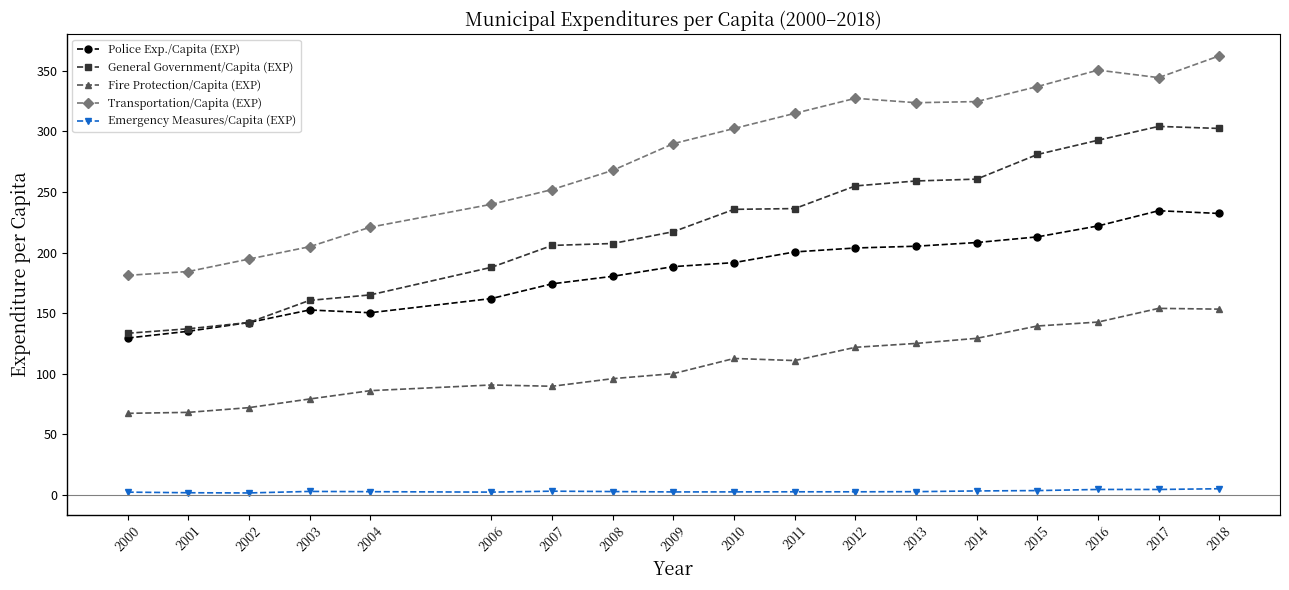

What is the value of the Transportation/Capita (EXP) point at the 18th from the left?

362.5